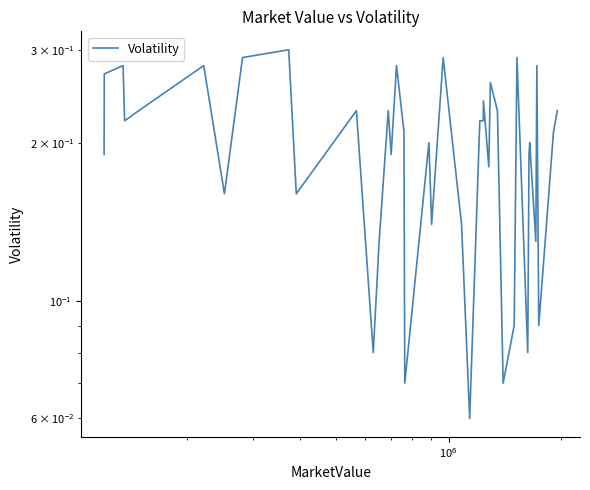

What is the sum of all values?

7.8